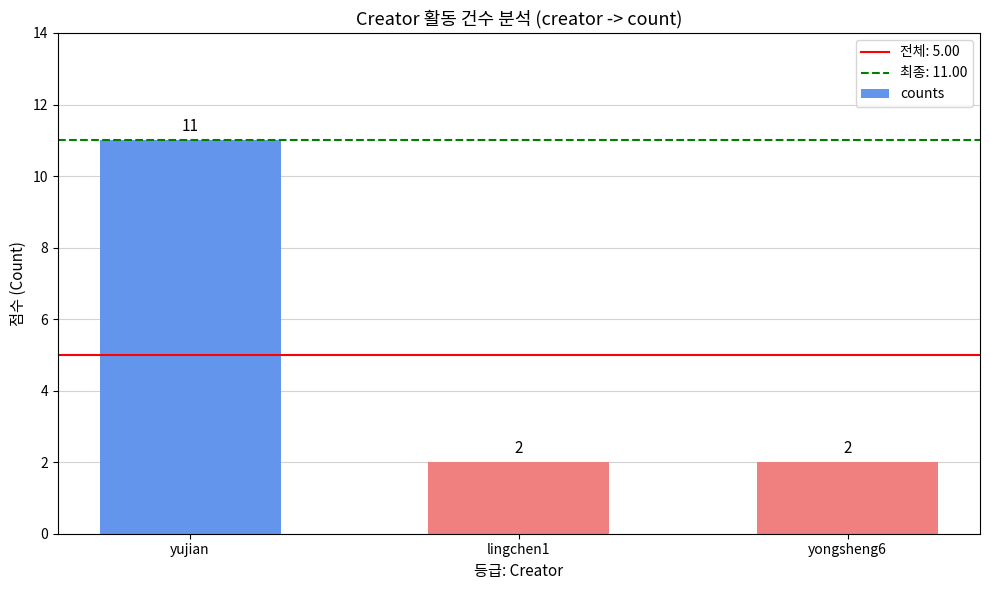

Which label corresponds to the largest value in the chart?

yujian